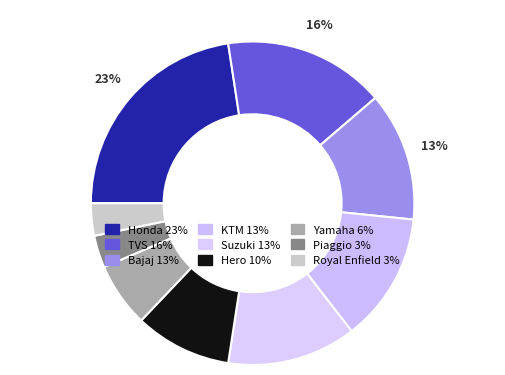

Count the number of slices in the pie.

9